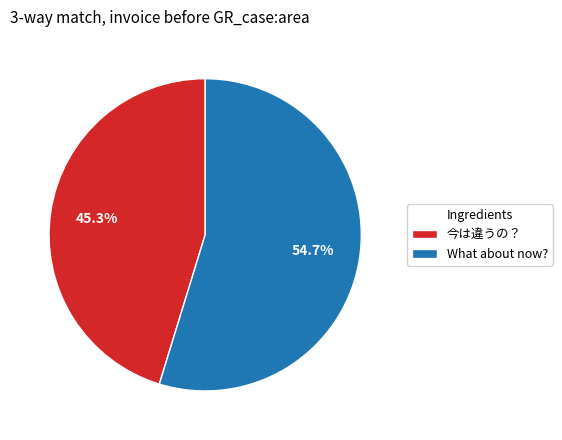

To the nearest percent, what is the average slice percentage?

50%